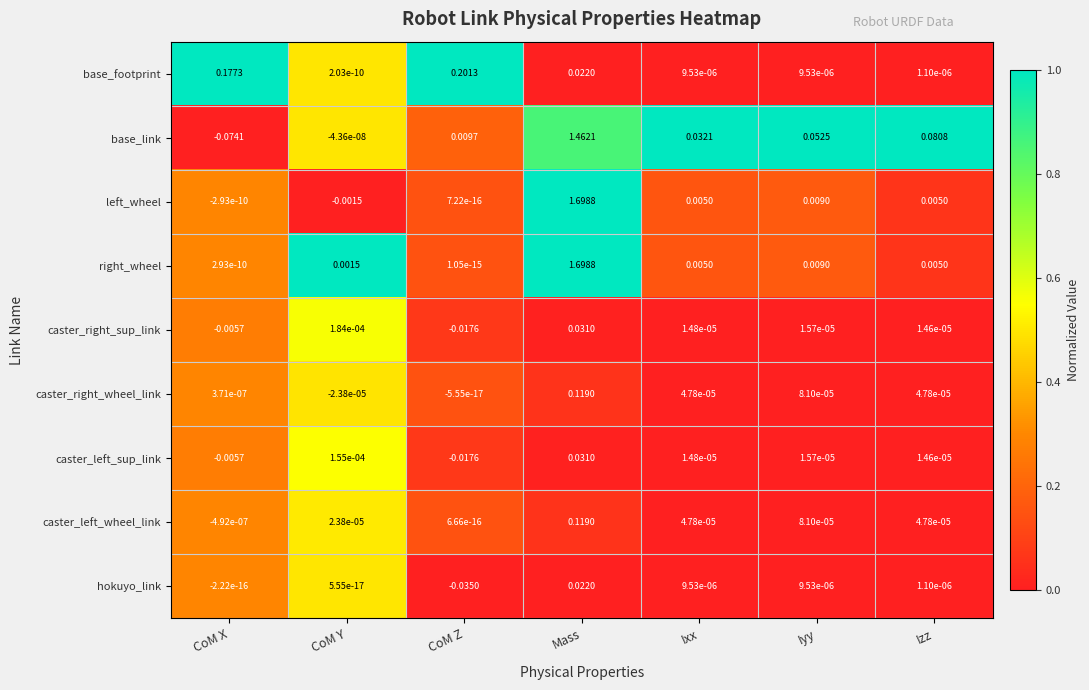

List the labels in order of caster_right_sup_link value, smallest first.

CoM Z, CoM X, Izz, Ixx, Iyy, CoM Y, Mass